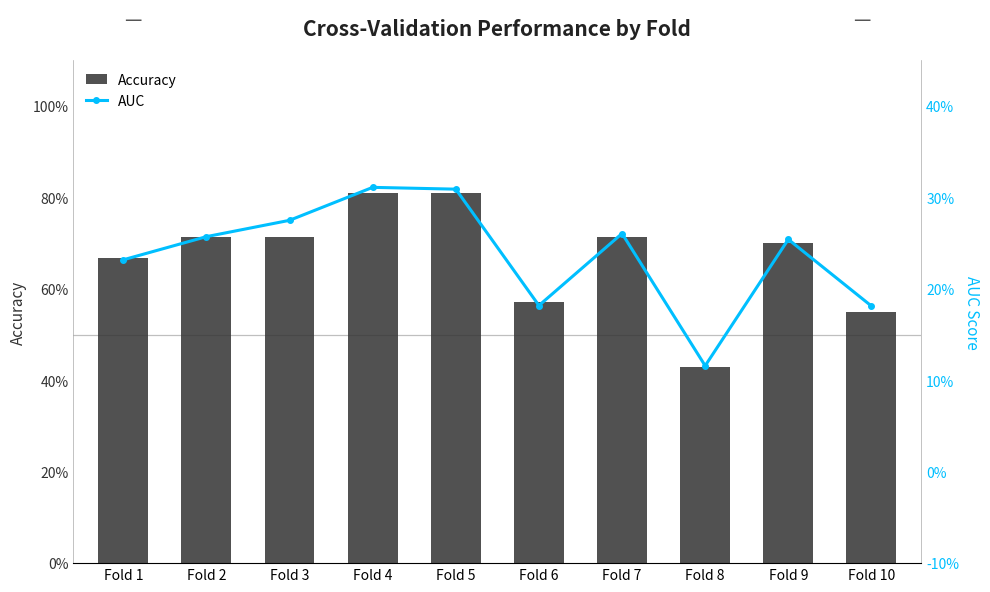

List the labels in order of AUC value, smallest first.

Fold 8, Fold 10, Fold 6, Fold 1, Fold 9, Fold 2, Fold 7, Fold 3, Fold 5, Fold 4